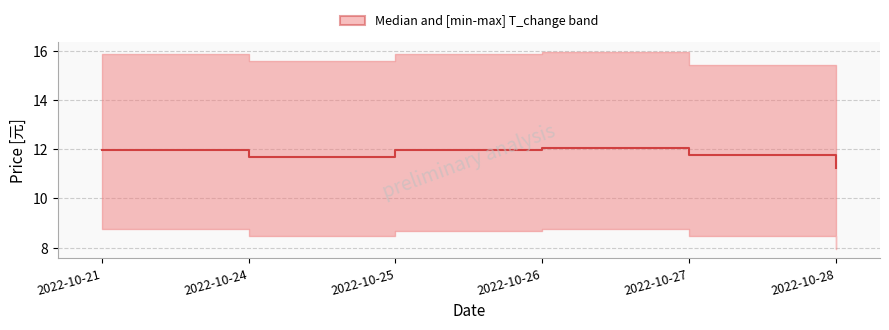

At which category does the chart reach its minimum across all series?

2022-10-28